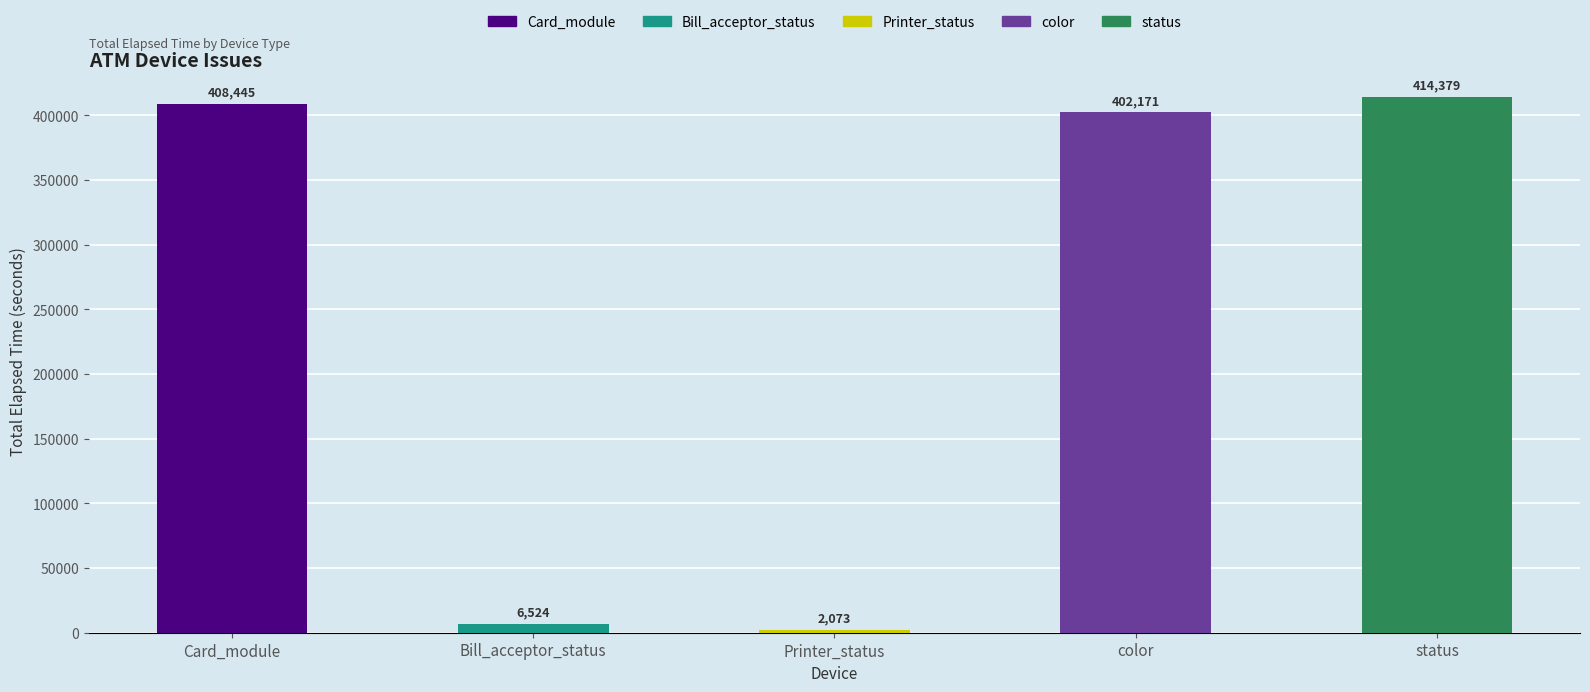

What is the label of the 4th bar from the left?

color